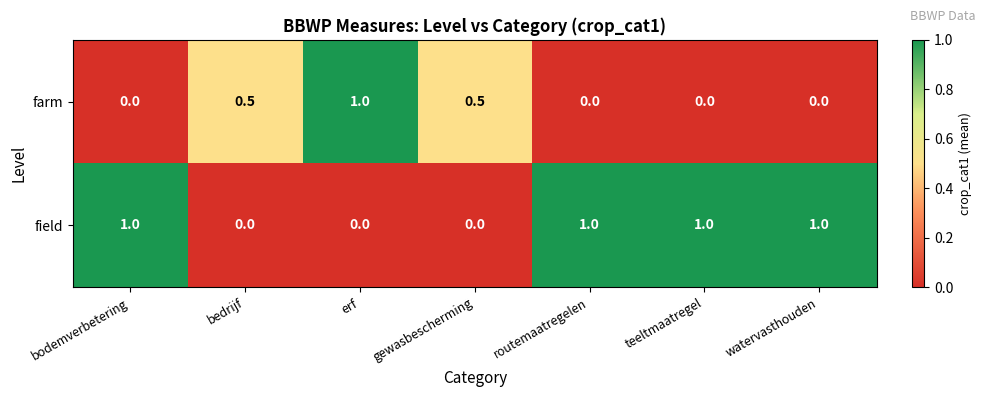

At bedrijf, list the series in order from smallest to largest.

field, farm